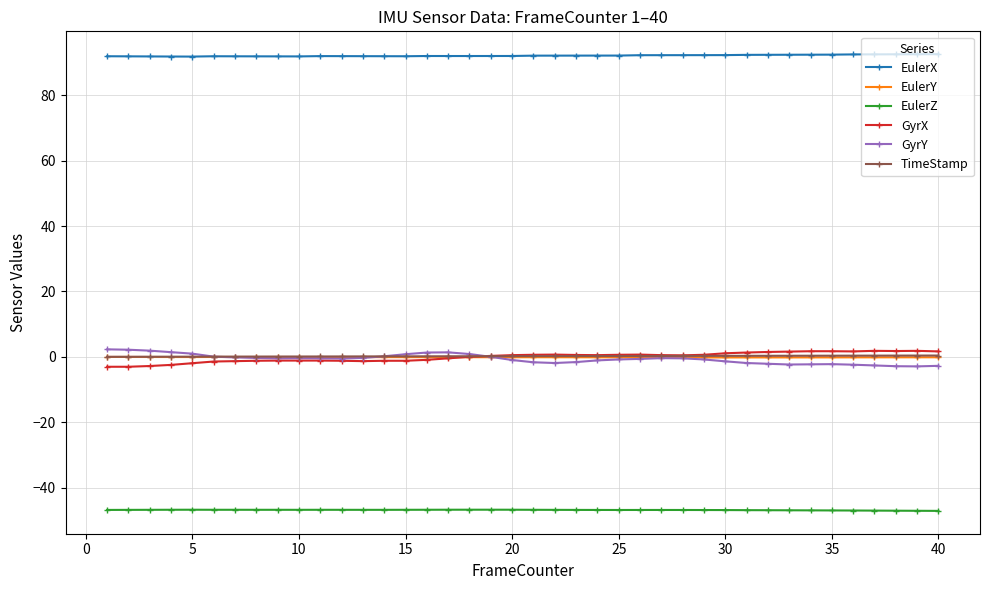

What is the sum of all GyrY values?

-25.5